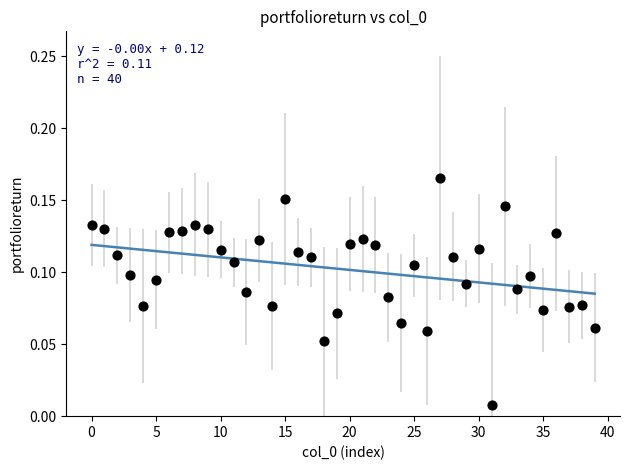

How many data points are displayed?

40